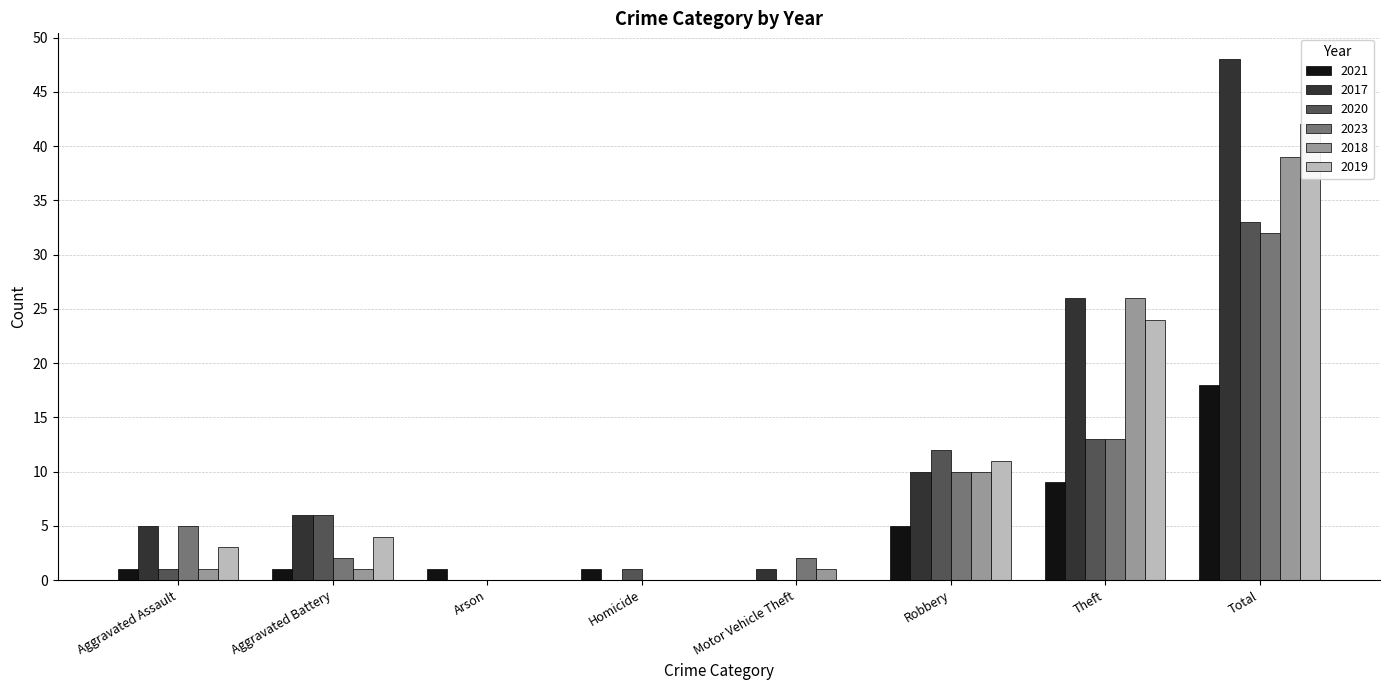

Which series has the widest spread of values?

2017